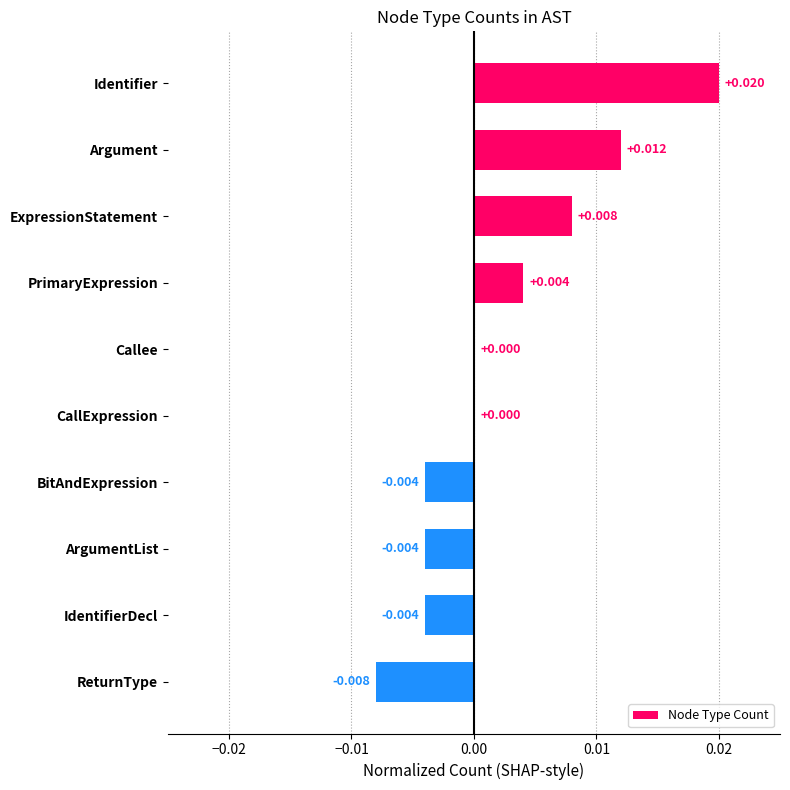

Between PrimaryExpression and IdentifierDecl, which is larger?

PrimaryExpression